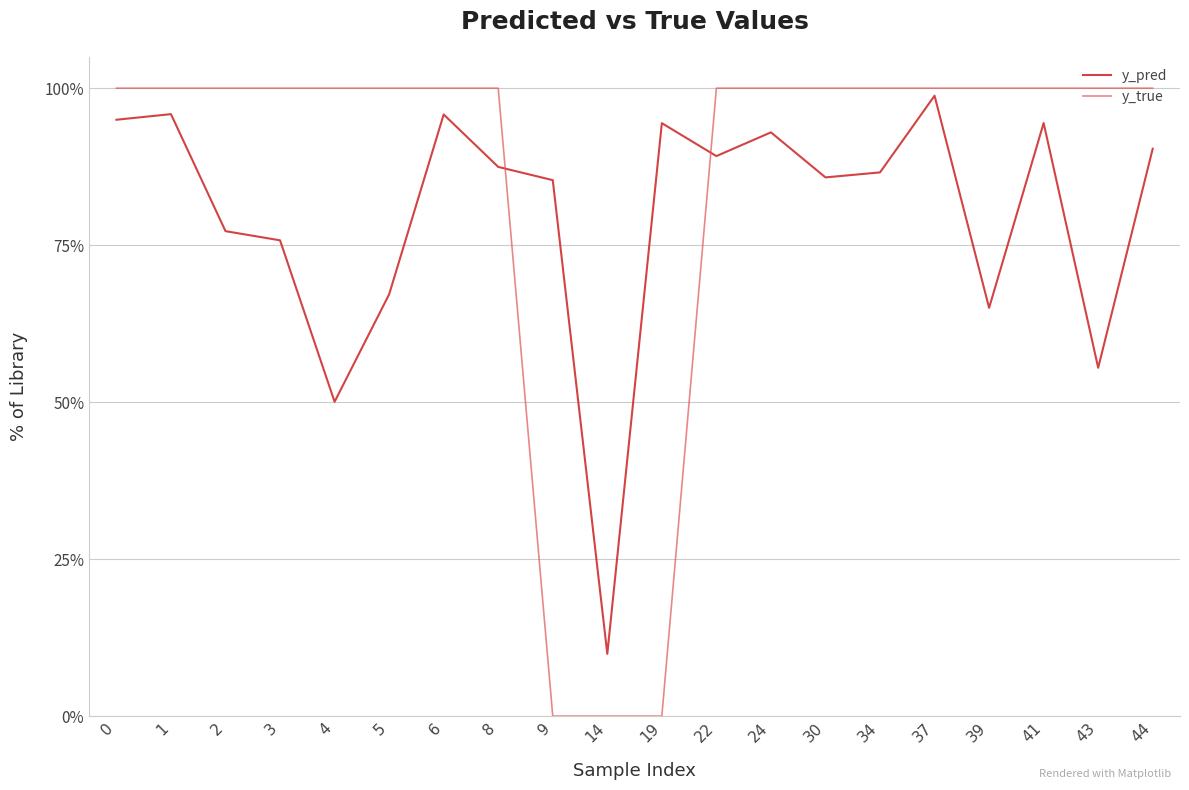

What are all the series names shown in the legend?

y_pred, y_true